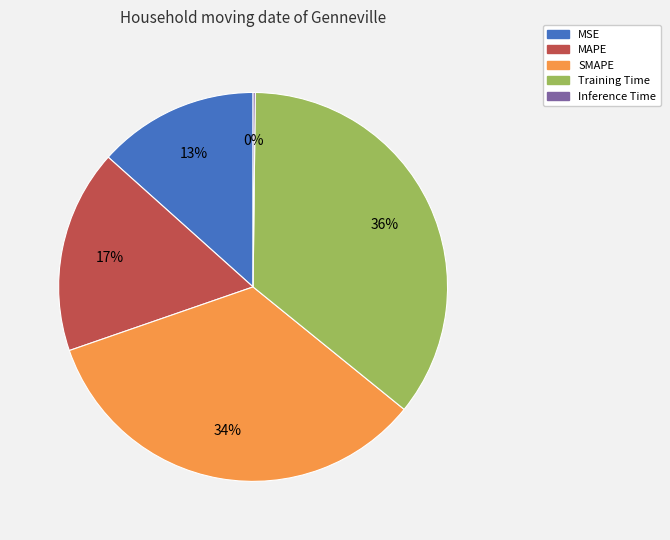

Approximately how many times larger is the value at MSE compared to Training Time?

0.4